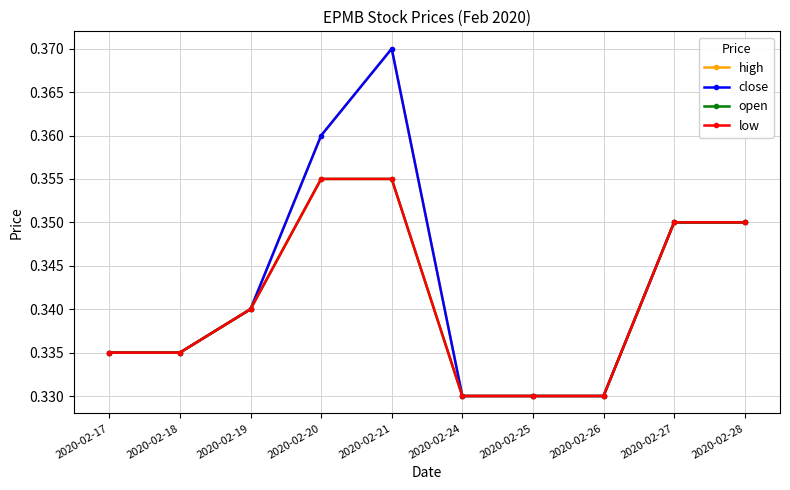

Is this an area chart (filled region under the line)?

No